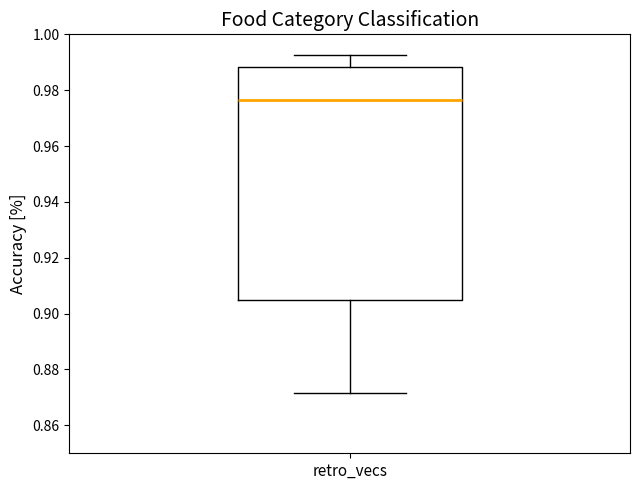

Transcribe this box plot: give where the median line is, the range the box spans, and where the two whiskers end, as read against the y-axis. The values are not printed on the chart, so give them approximately, as read against the axis.

median 0.976, box 0.904 to 0.988, whiskers 0.872 to 0.992